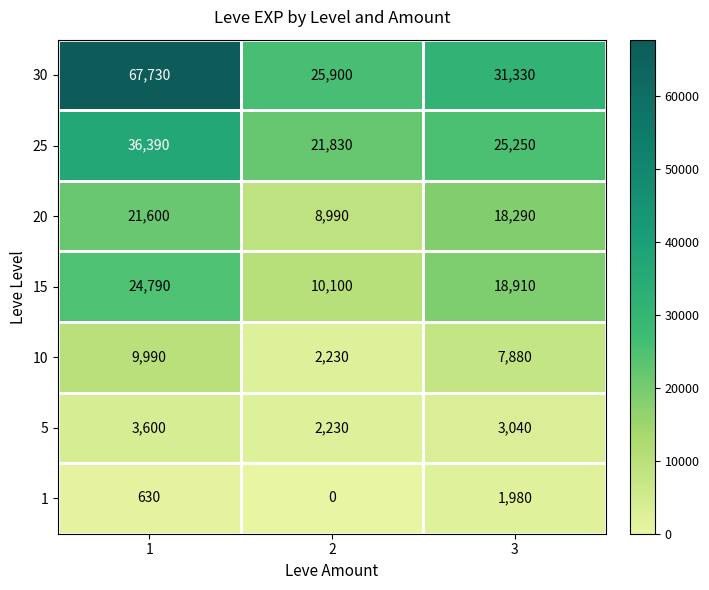

What is the total value across all series at 2?

71280